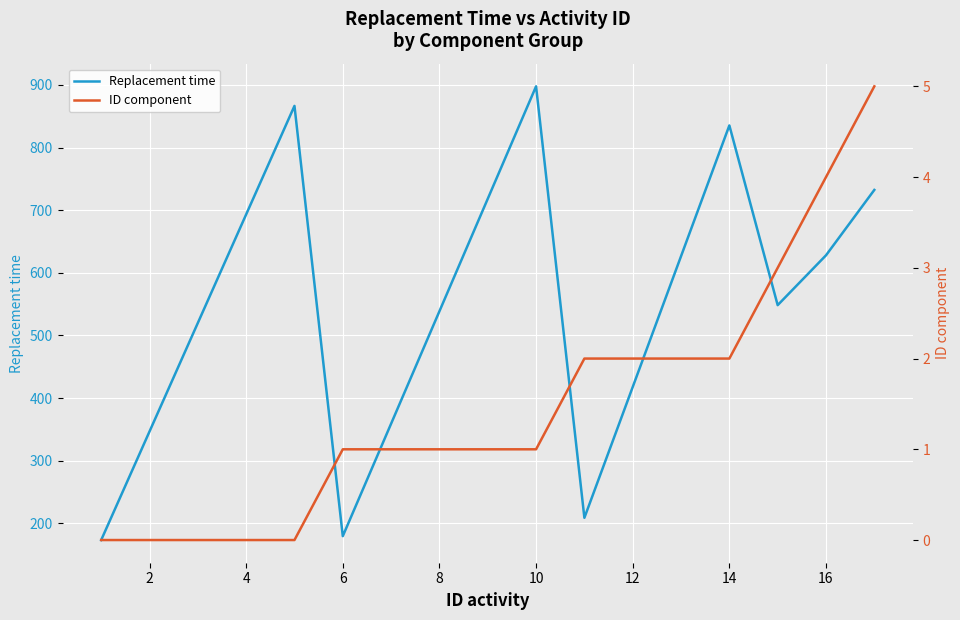

What is the sum of all ID component values?

25.0